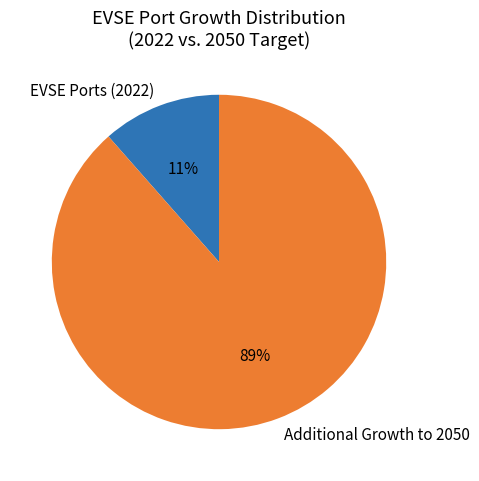

To the nearest percent, what percentage of the pie is EVSE Ports (2022)?

11%